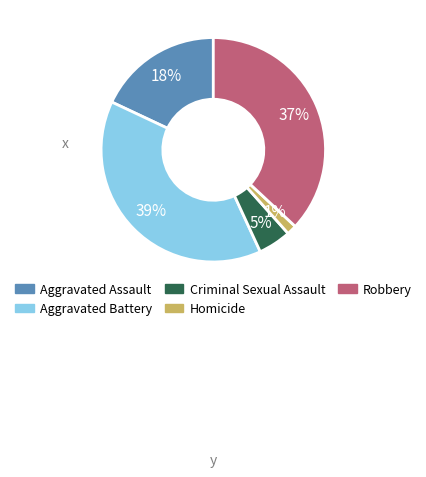

To the nearest percent, what is the average slice percentage?

20%